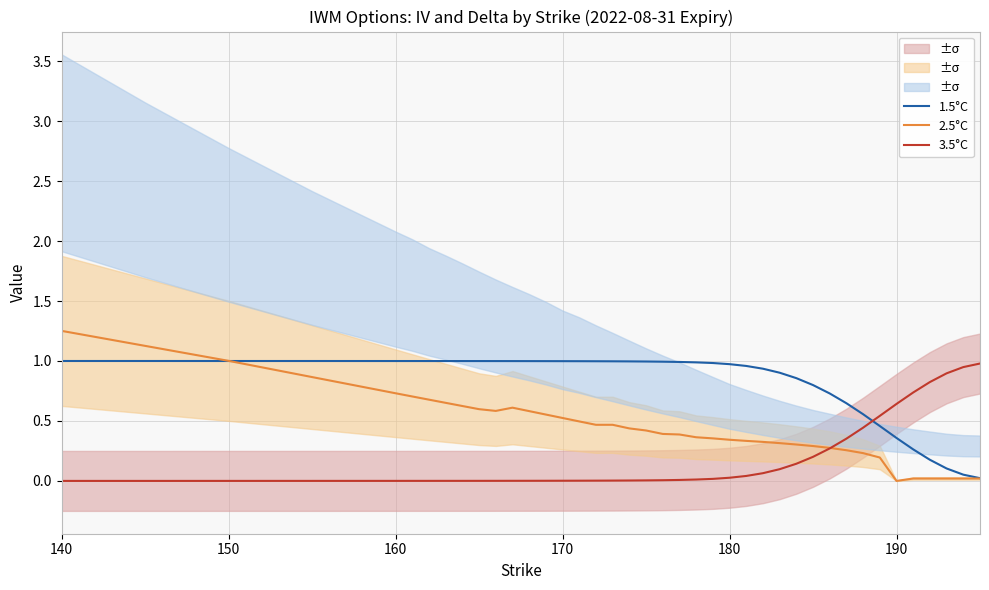

What are all the series names shown in the legend?

1.5°C, 2.5°C, 3.5°C